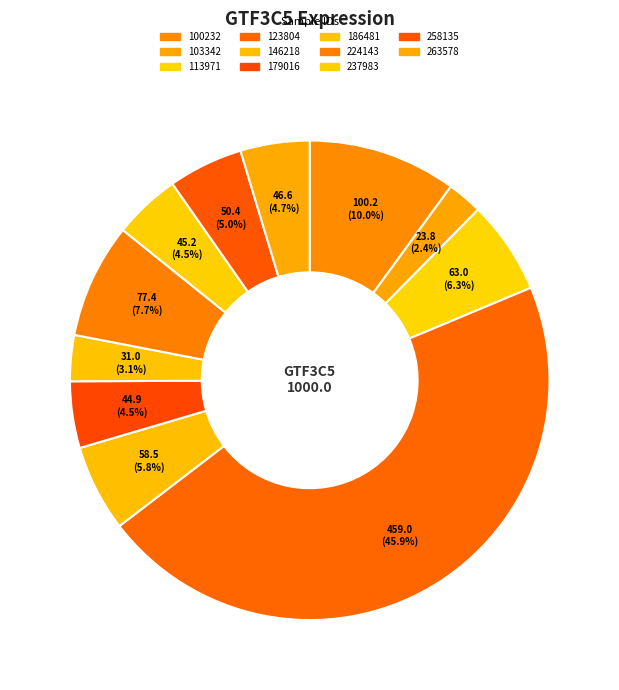

To the nearest percent, what percentage of the pie is 186481?

3%